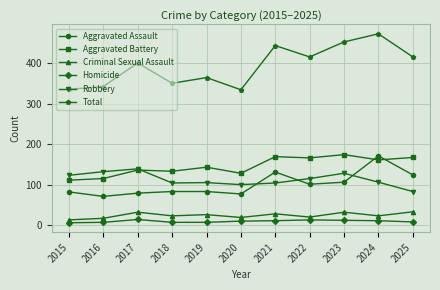

How many series are shown in this chart?

6